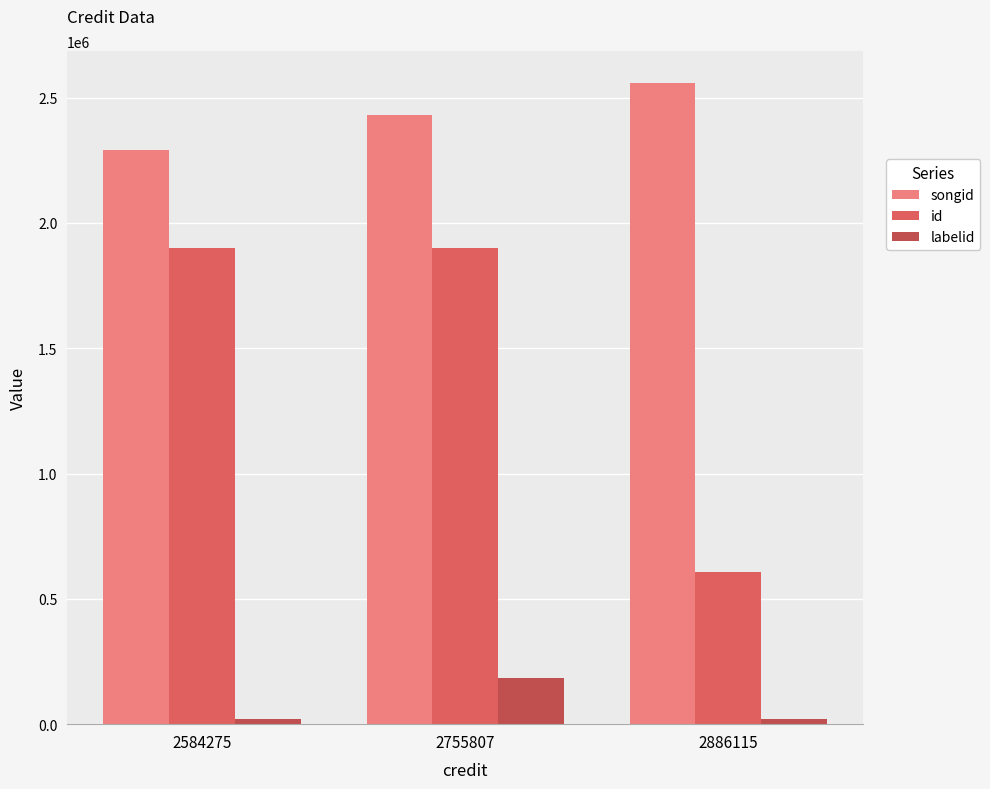

Rank the series by their maximum value, from lowest to highest.

labelid, id, songid